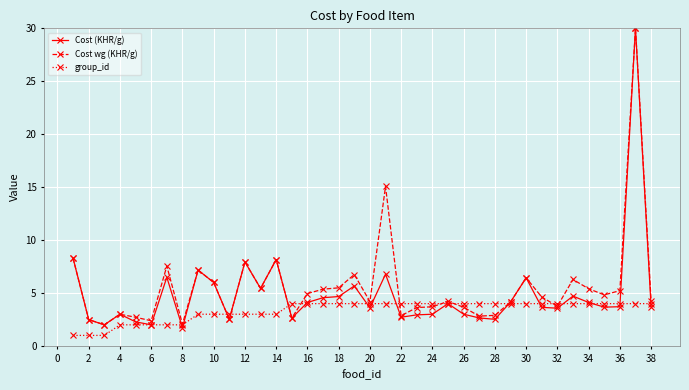

What is the value of the group_id point at the 4th from the left?

2.0